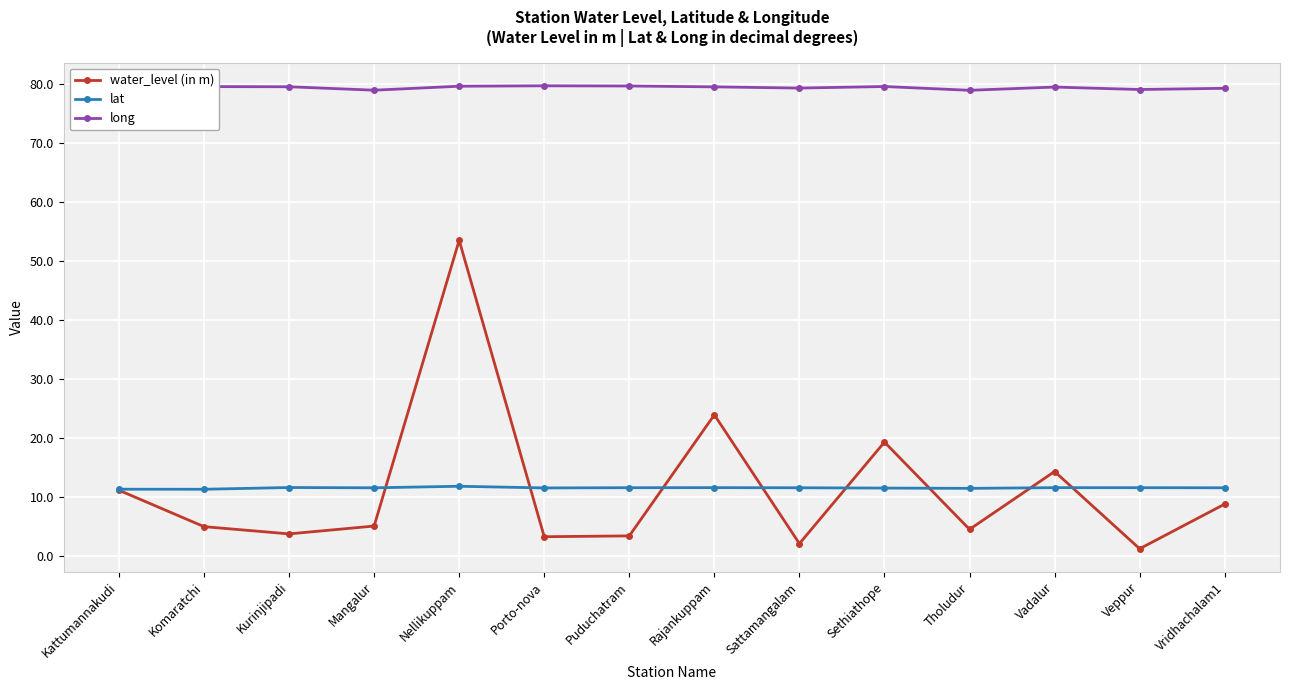

Count the number of categories in the chart.

14